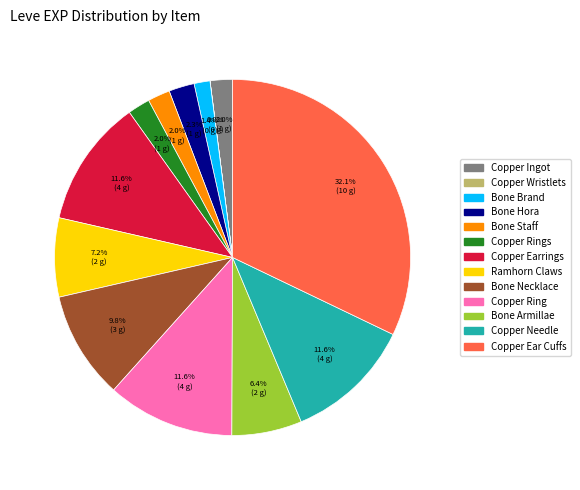

Does any single category account for the majority?

No